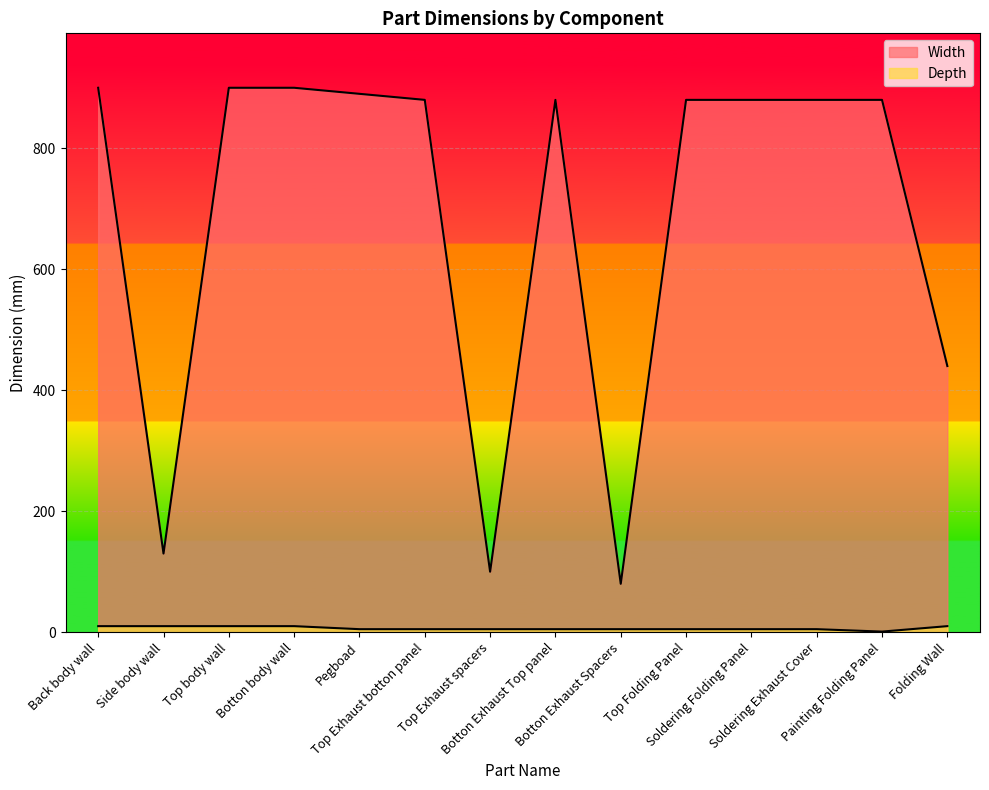

True or false: Depth and Width cross at least once.

False